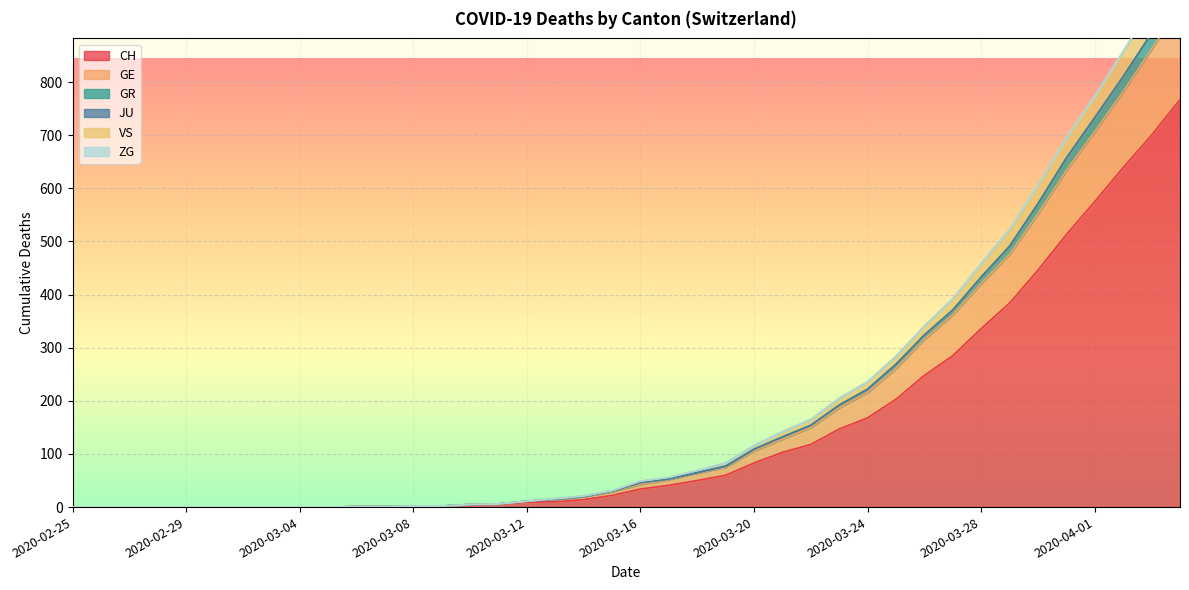

Between 2020-03-03 and 2020-03-02, which is larger?

2020-03-03